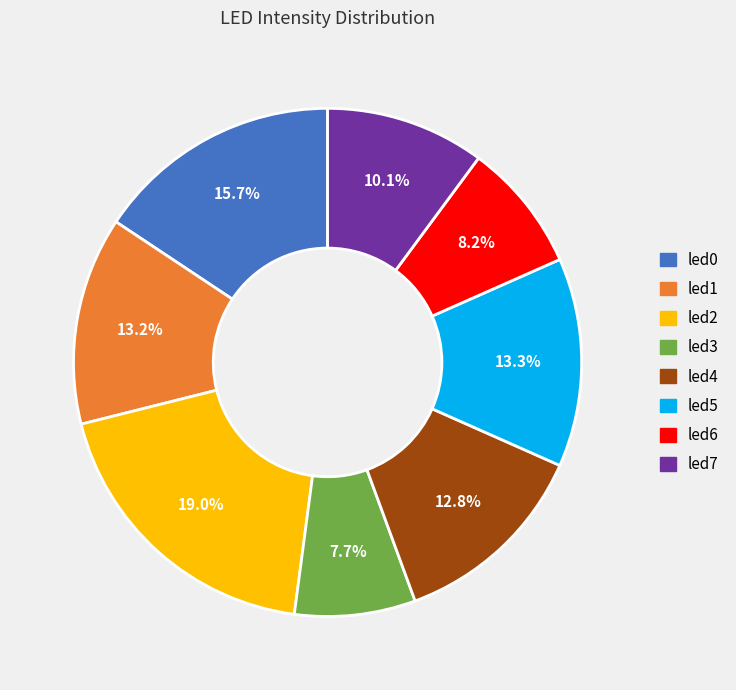

Is the sum of led2 and led6 greater than half?

No